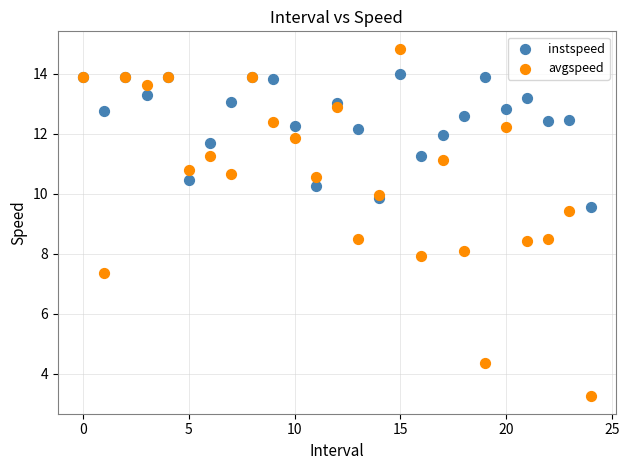

Which series reaches the maximum Y coordinate?

avgspeed